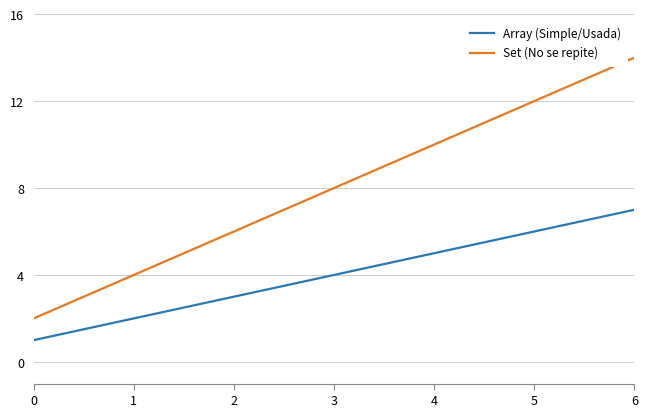

Reading left to right, transcribe all the data shown in this chart.

Array (Simple/Usada): 1	2	3	4	5	6	7
Set (No se repite): 2	4	6	8	10	12	14